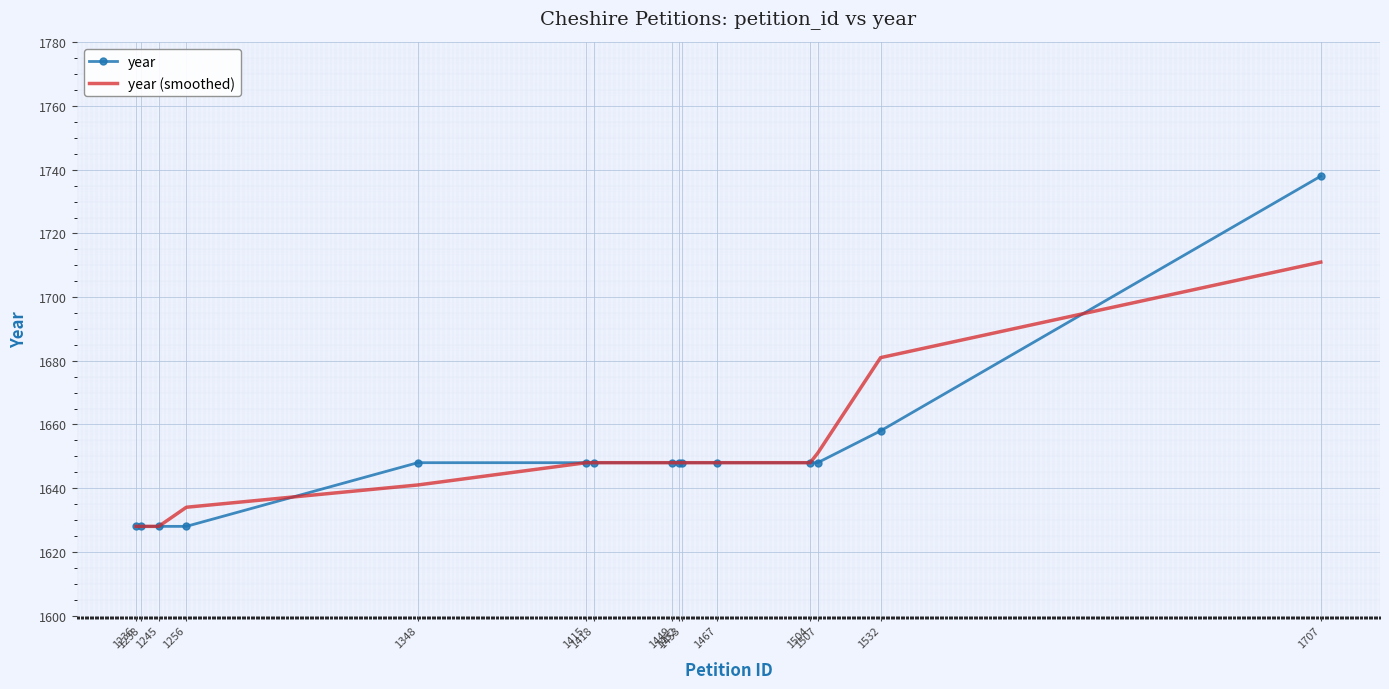

At which label is year (smoothed) closest to 1669?

1532